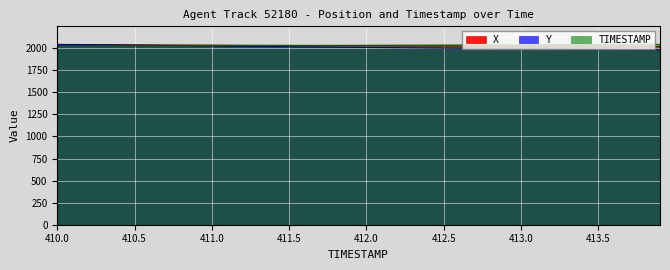

What is the average value of the X series?

2030.9